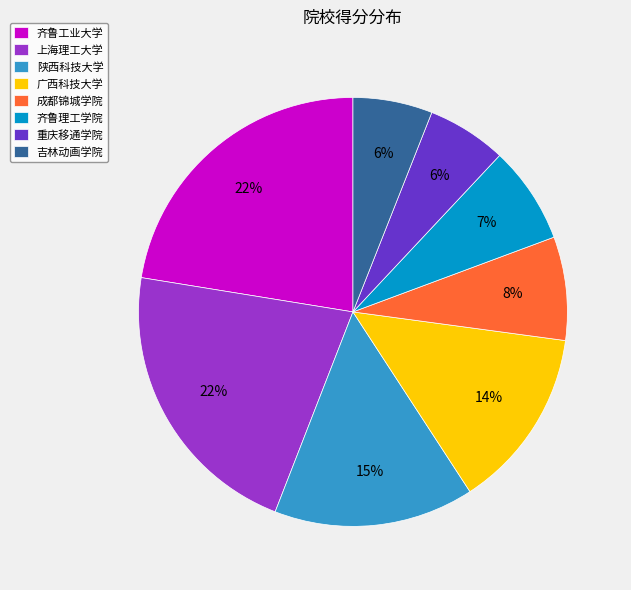

To the nearest percent, what percentage of the pie is 上海理工大学?

22%